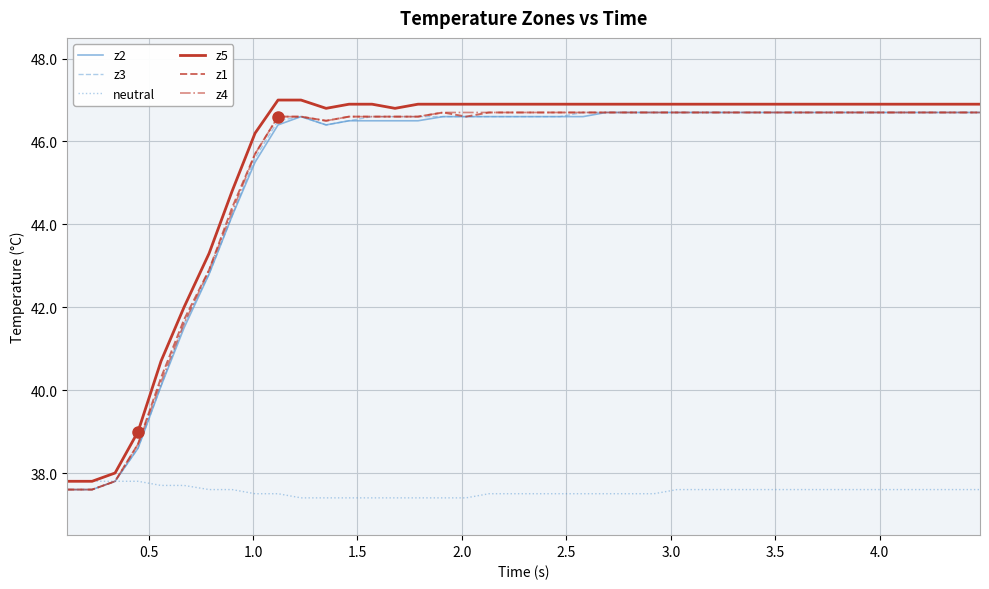

Which series has the largest total across all categories?

z5